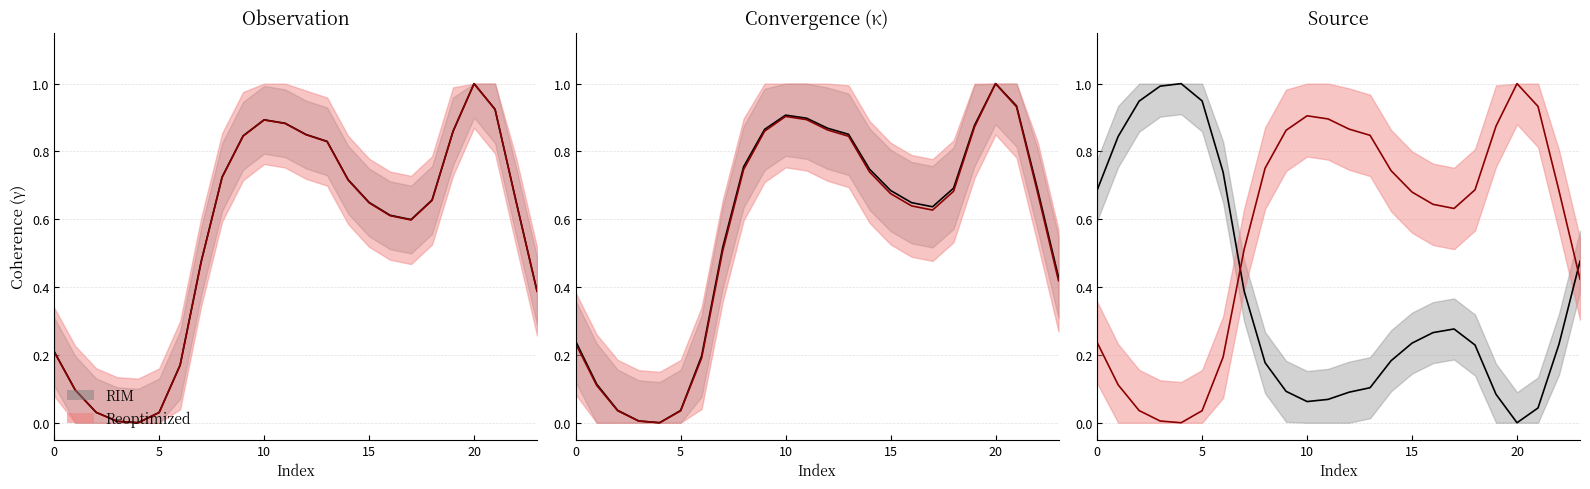

What is the total value across all series at 0?

1.8